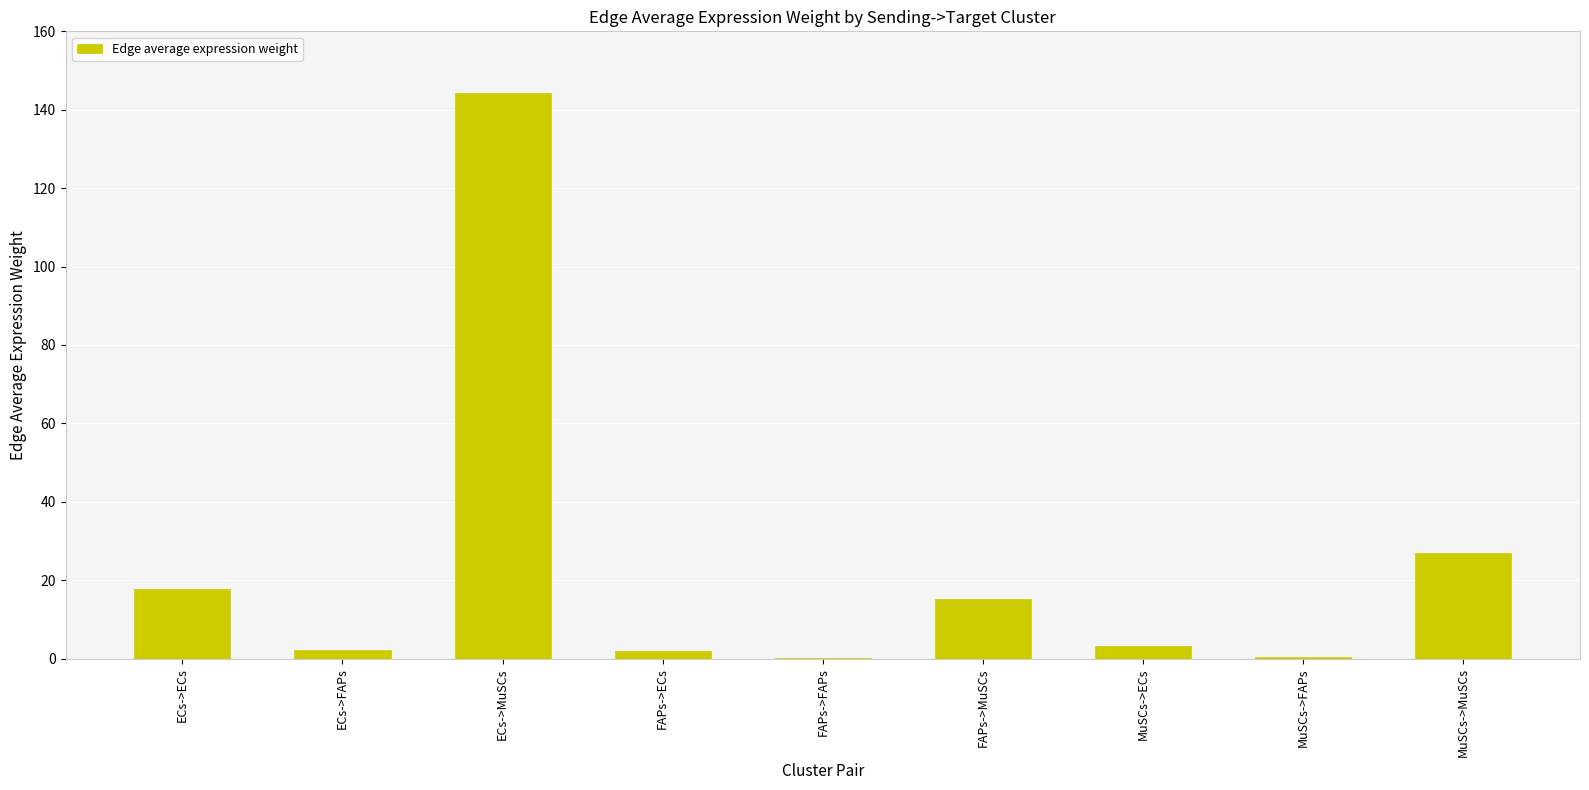

The value at FAPs->MuSCs is 15.2. True or false?

True